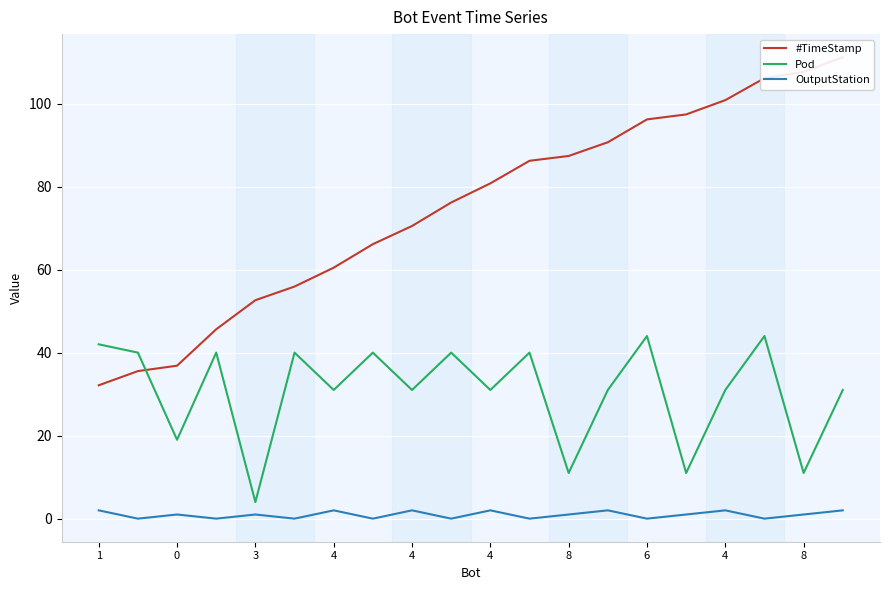

How many distinct data groups are displayed?

3